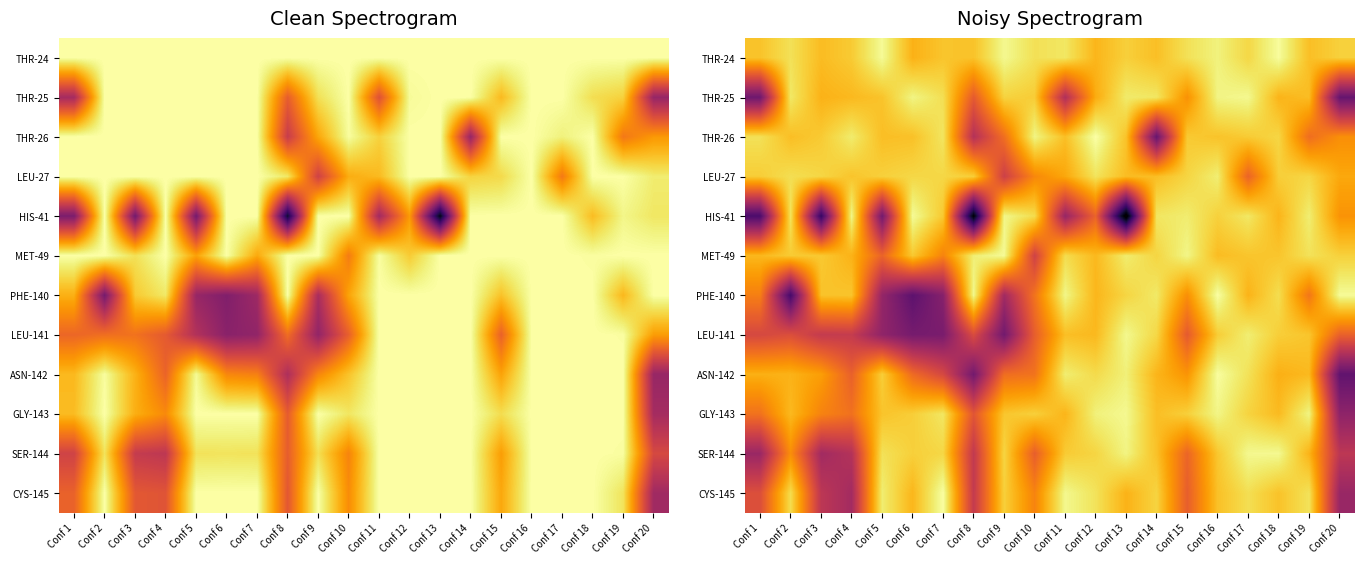

What value does the CYS-145 series have at Conf 8?

-0.2